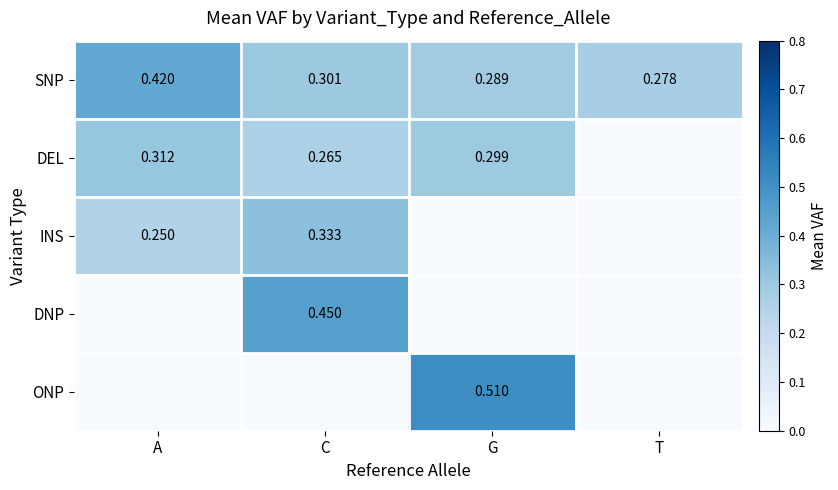

Where is SNP nearest to the value 0?

T